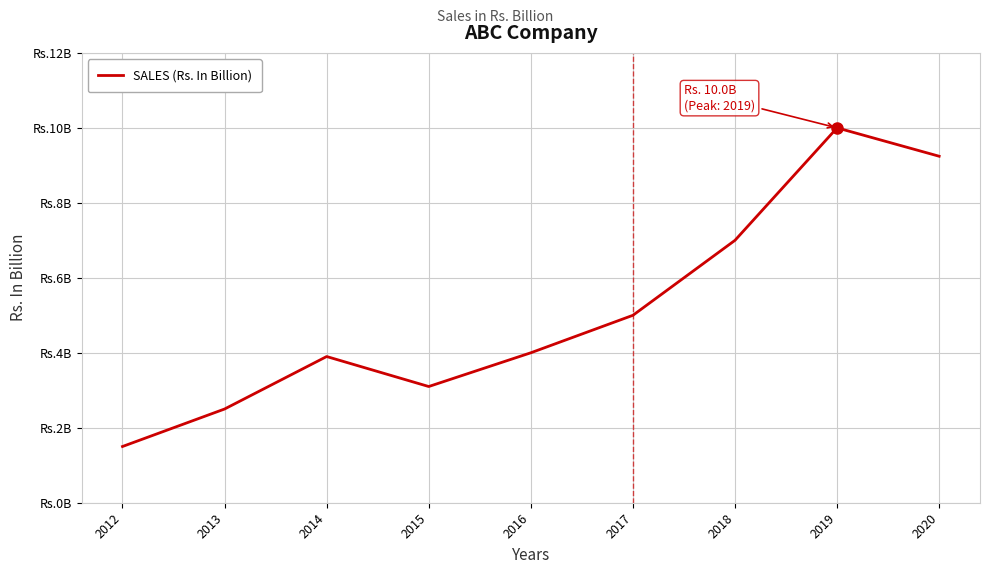

Where is the first local minimum?

2015